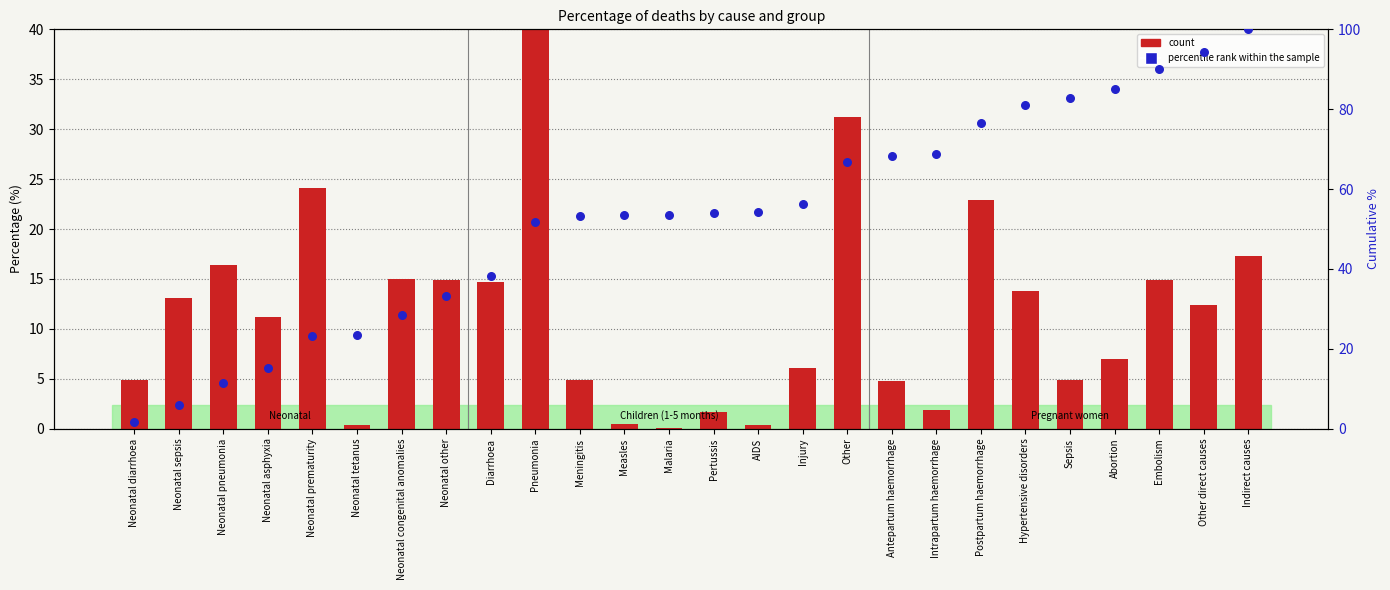

At how many categories does at least one series exceed 78?

6